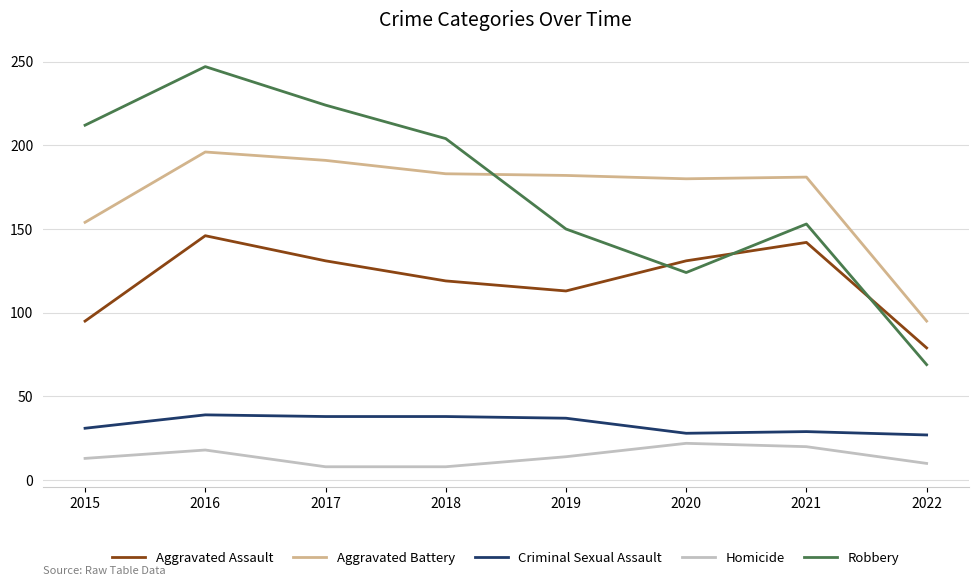

Where does the Aggravated Battery series first go above 182?

2016